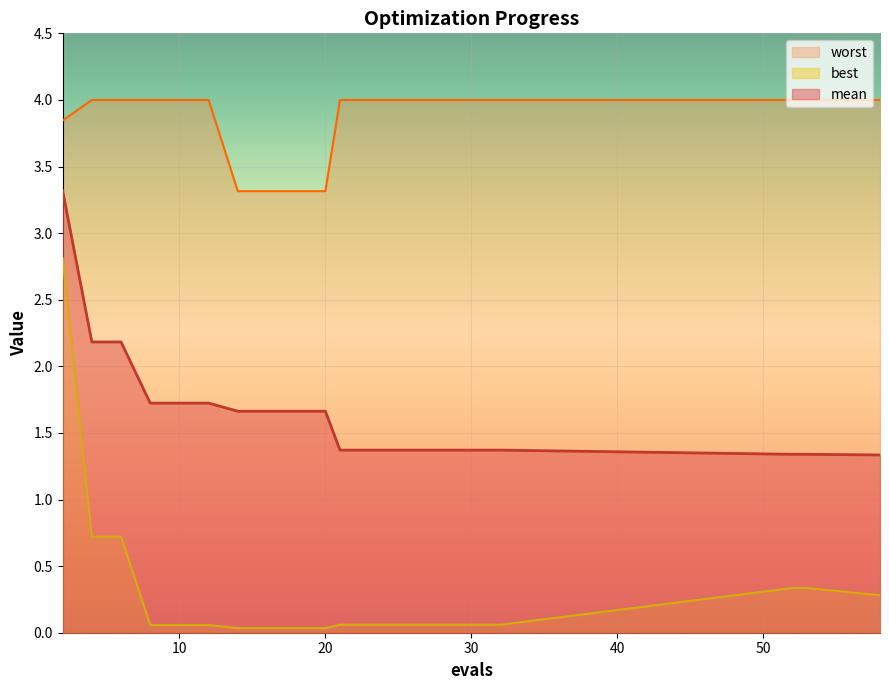

What is the sum of the worst values at 53 and 27?

8.0